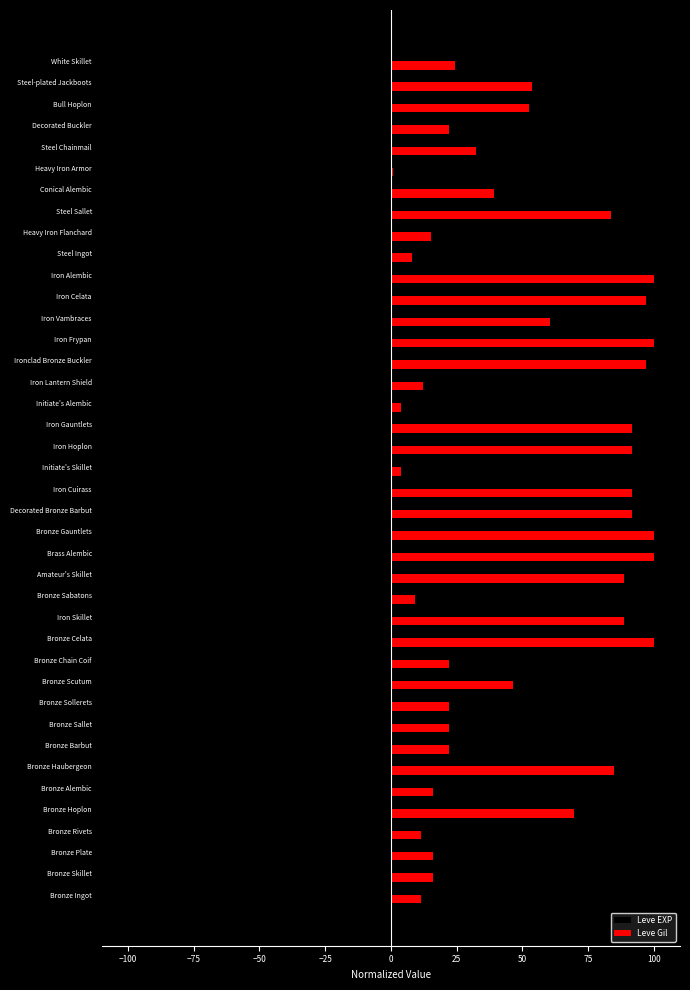

What is the greatest value displayed?

100.0